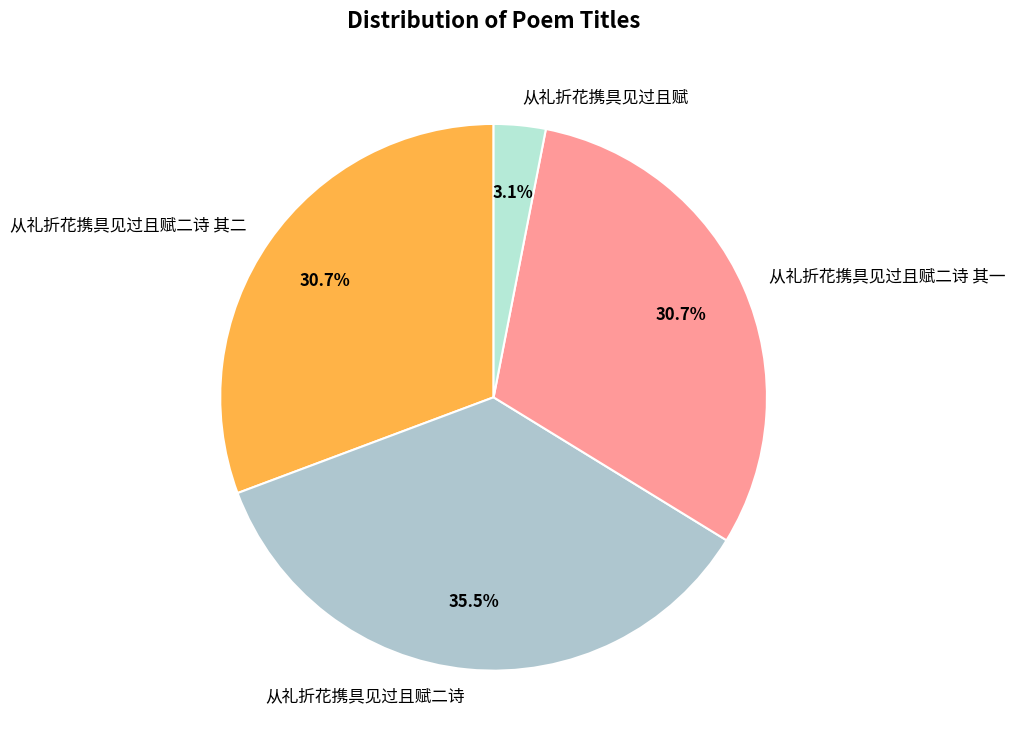

Does any single category account for the majority?

No